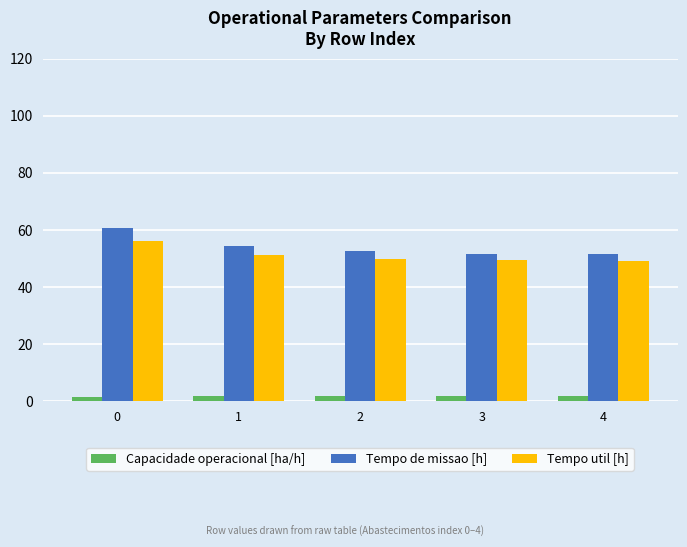

What is the difference between the Tempo util [h] values at 2 and 3?

0.6